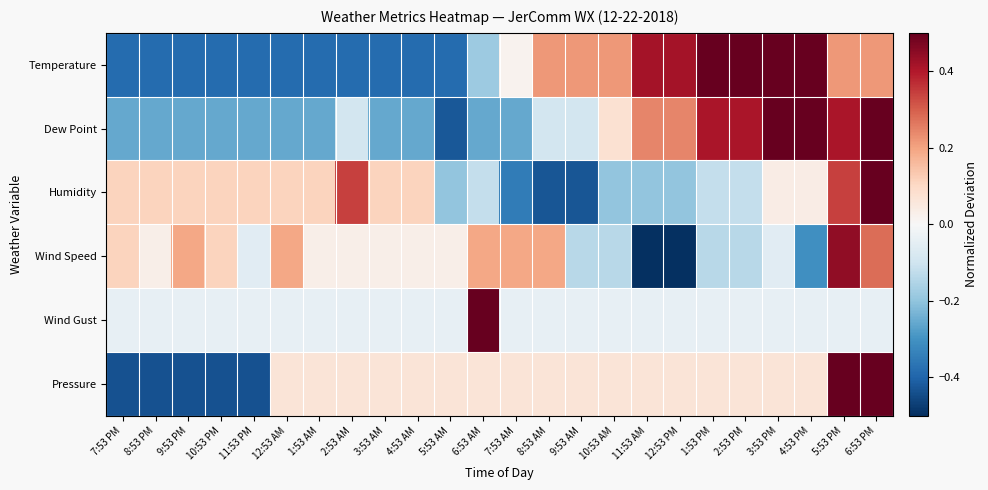

Reading right to left, list all the values displayed in this chart.

Temperature: 6:53 PM=0.2	5:53 PM=0.2	4:53 PM=0.6	3:53 PM=0.6	2:53 PM=0.6	1:53 PM=0.6	12:53 PM=0.4	11:53 AM=0.4	10:53 AM=0.2	9:53 AM=0.2	8:53 AM=0.2	7:53 AM=0.0	6:53 AM=-0.2	5:53 AM=-0.4	4:53 AM=-0.4	3:53 AM=-0.4	2:53 AM=-0.4	1:53 AM=-0.4	12:53 AM=-0.4	11:53 PM=-0.4	10:53 PM=-0.4	9:53 PM=-0.4	8:53 PM=-0.4	7:53 PM=-0.4
Dew Point: 6:53 PM=0.6	5:53 PM=0.4	4:53 PM=0.6	3:53 PM=0.6	2:53 PM=0.4	1:53 PM=0.4	12:53 PM=0.2	11:53 AM=0.2	10:53 AM=0.1	9:53 AM=-0.1	8:53 AM=-0.1	7:53 AM=-0.3	6:53 AM=-0.3	5:53 AM=-0.4	4:53 AM=-0.3	3:53 AM=-0.3	2:53 AM=-0.1	1:53 AM=-0.3	12:53 AM=-0.3	11:53 PM=-0.3	10:53 PM=-0.3	9:53 PM=-0.3	8:53 PM=-0.3	7:53 PM=-0.3
Humidity: 6:53 PM=0.6	5:53 PM=0.3	4:53 PM=0.0	3:53 PM=0.0	2:53 PM=-0.1	1:53 PM=-0.1	12:53 PM=-0.2	11:53 AM=-0.2	10:53 AM=-0.2	9:53 AM=-0.4	8:53 AM=-0.4	7:53 AM=-0.3	6:53 AM=-0.1	5:53 AM=-0.2	4:53 AM=0.1	3:53 AM=0.1	2:53 AM=0.3	1:53 AM=0.1	12:53 AM=0.1	11:53 PM=0.1	10:53 PM=0.1	9:53 PM=0.1	8:53 PM=0.1	7:53 PM=0.1
Wind Speed: 6:53 PM=0.3	5:53 PM=0.4	4:53 PM=-0.3	3:53 PM=-0.1	2:53 PM=-0.1	1:53 PM=-0.1	12:53 PM=-0.6	11:53 AM=-0.6	10:53 AM=-0.1	9:53 AM=-0.1	8:53 AM=0.2	7:53 AM=0.2	6:53 AM=0.2	5:53 AM=0.0	4:53 AM=0.0	3:53 AM=0.0	2:53 AM=0.0	1:53 AM=0.0	12:53 AM=0.2	11:53 PM=-0.1	10:53 PM=0.1	9:53 PM=0.2	8:53 PM=0.0	7:53 PM=0.1
Wind Gust: 6:53 PM=-0.0	5:53 PM=-0.0	4:53 PM=-0.0	3:53 PM=-0.0	2:53 PM=-0.0	1:53 PM=-0.0	12:53 PM=-0.0	11:53 AM=-0.0	10:53 AM=-0.0	9:53 AM=-0.0	8:53 AM=-0.0	7:53 AM=-0.0	6:53 AM=1.0	5:53 AM=-0.0	4:53 AM=-0.0	3:53 AM=-0.0	2:53 AM=-0.0	1:53 AM=-0.0	12:53 AM=-0.0	11:53 PM=-0.0	10:53 PM=-0.0	9:53 PM=-0.0	8:53 PM=-0.0	7:53 PM=-0.0
Pressure: 6:53 PM=0.6	5:53 PM=0.6	4:53 PM=0.1	3:53 PM=0.1	2:53 PM=0.1	1:53 PM=0.1	12:53 PM=0.1	11:53 AM=0.1	10:53 AM=0.1	9:53 AM=0.1	8:53 AM=0.1	7:53 AM=0.1	6:53 AM=0.1	5:53 AM=0.1	4:53 AM=0.1	3:53 AM=0.1	2:53 AM=0.1	1:53 AM=0.1	12:53 AM=0.1	11:53 PM=-0.4	10:53 PM=-0.4	9:53 PM=-0.4	8:53 PM=-0.4	7:53 PM=-0.4